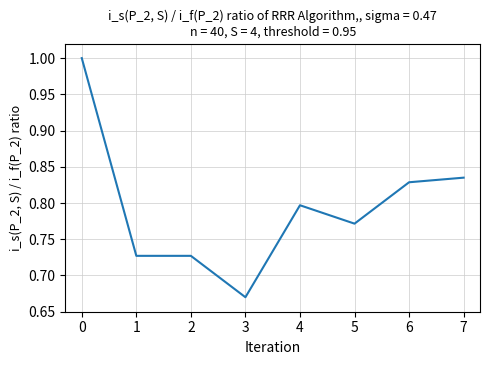

Which has a higher value, 5 or 4?

4